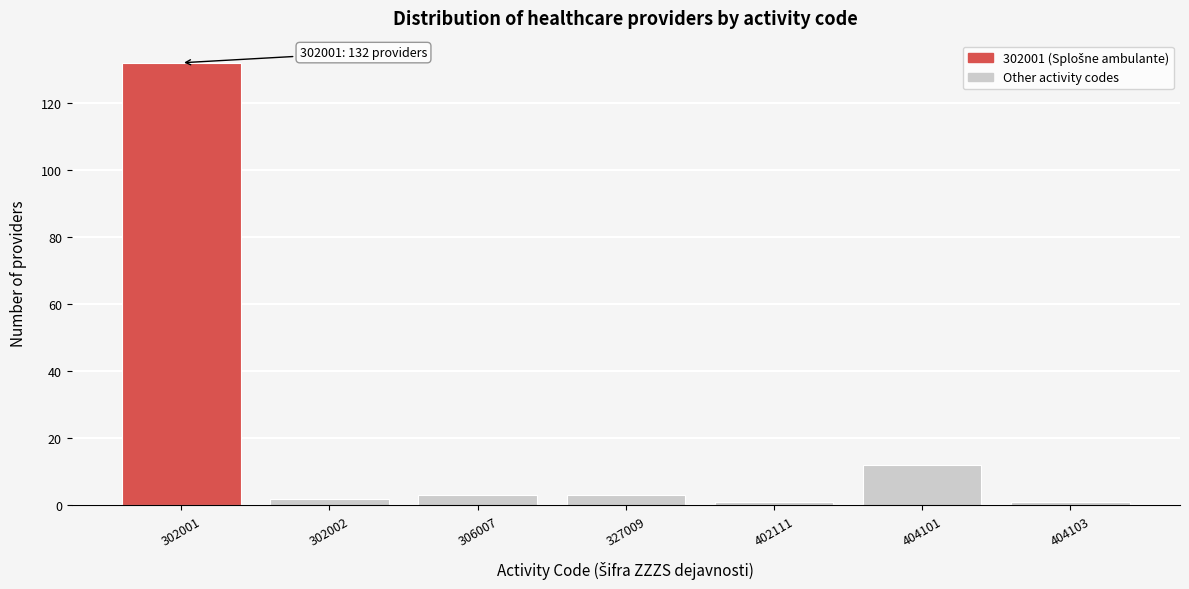

Reading left to right, list all the values displayed in this chart.

302001=132	302002=2	306007=3	327009=3	402111=1	404101=12	404103=1